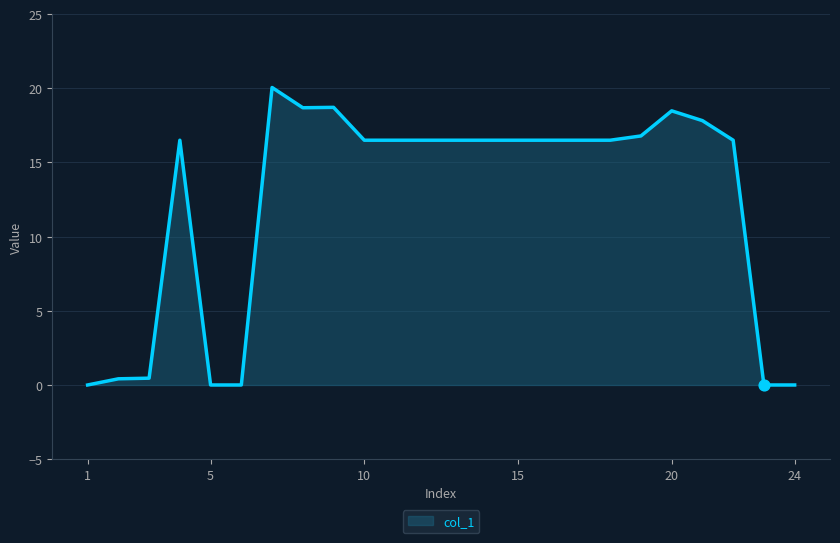

What is the maximum value shown in the chart?

20.1